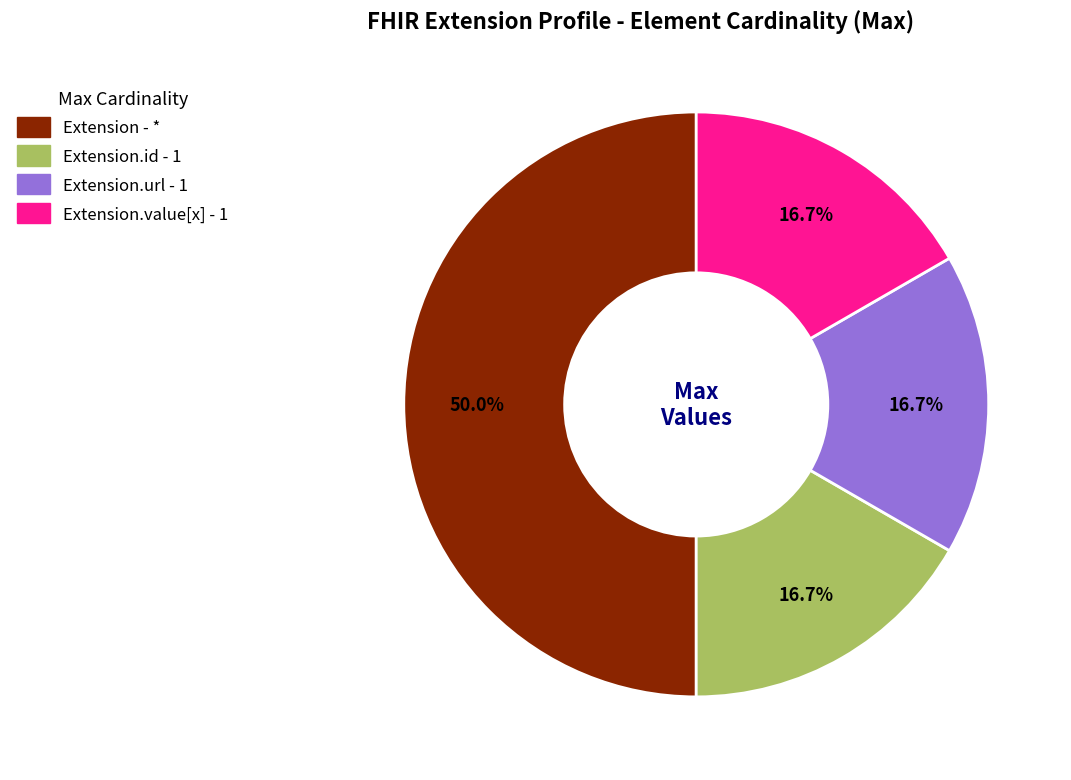

Count the number of slices in the pie.

4